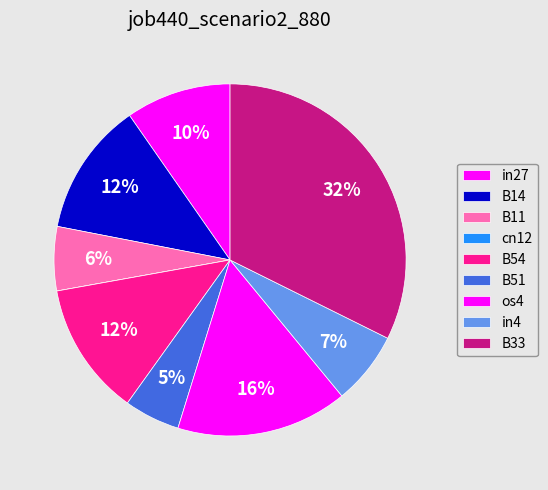

Which category has the biggest portion of the pie?

B33